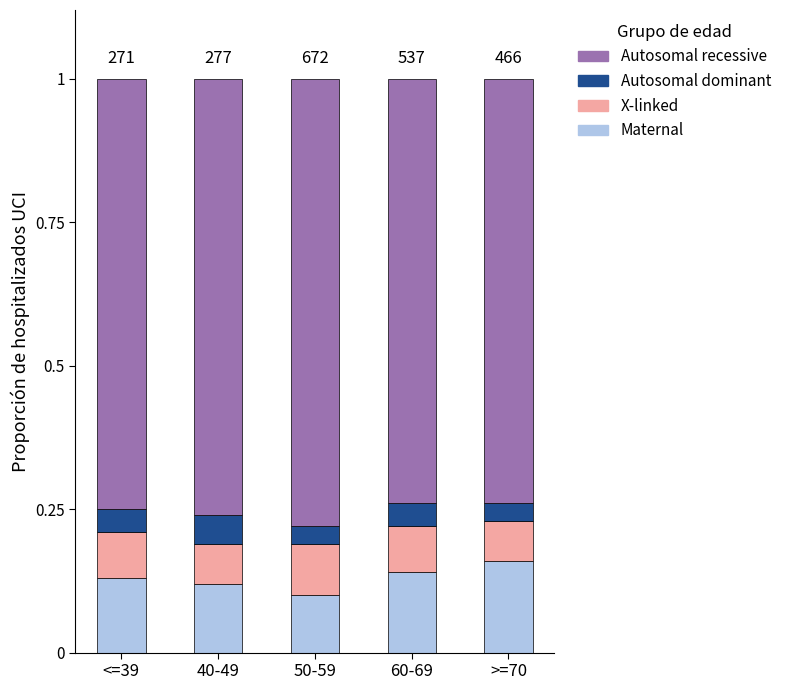

Does the chart contain any negative values?

No